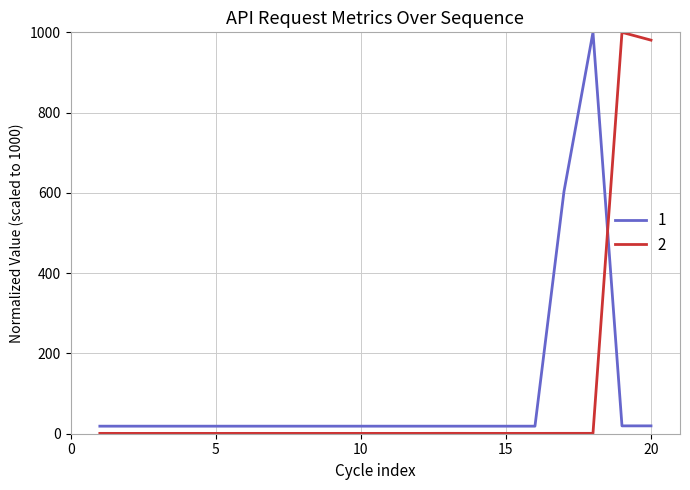

True or false: 2 and 1 cross at least once.

True